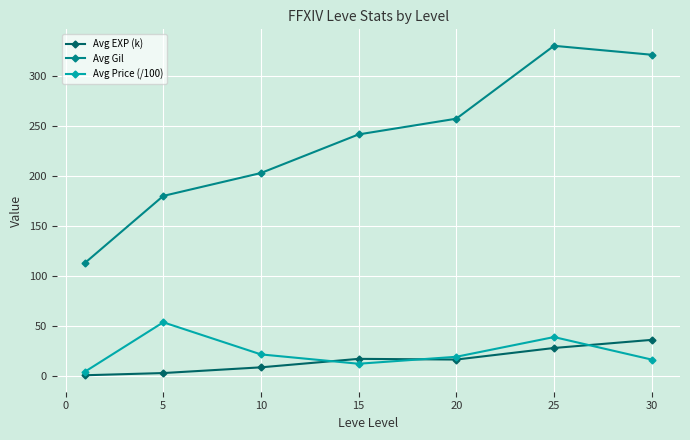

What is the greatest value displayed?

329.7